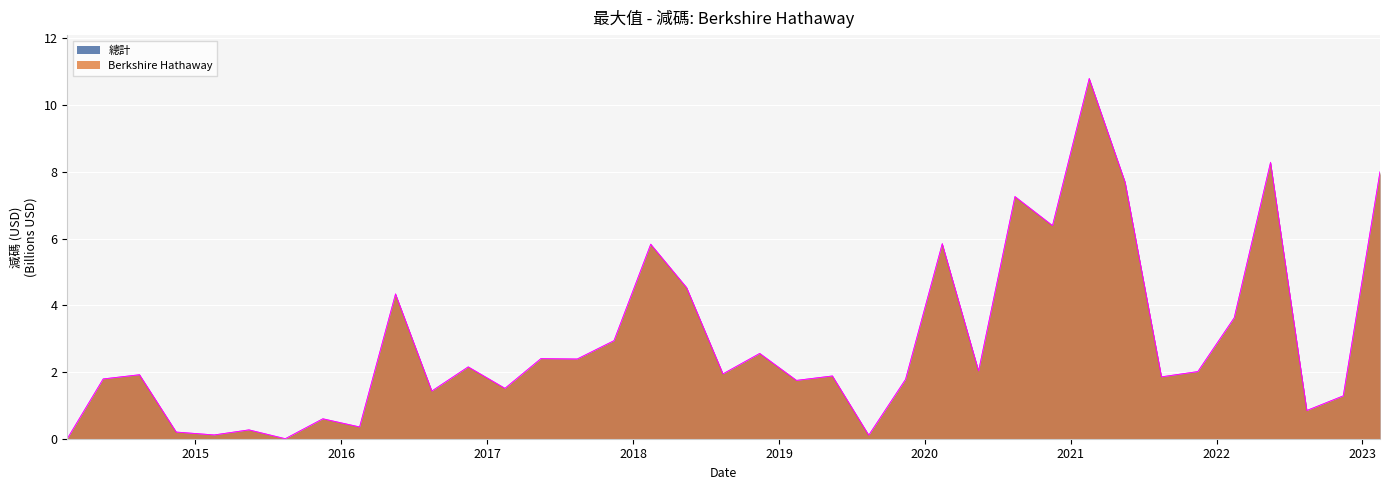

At which category does Berkshire Hathaway reach its first local valley?

2015-02-17